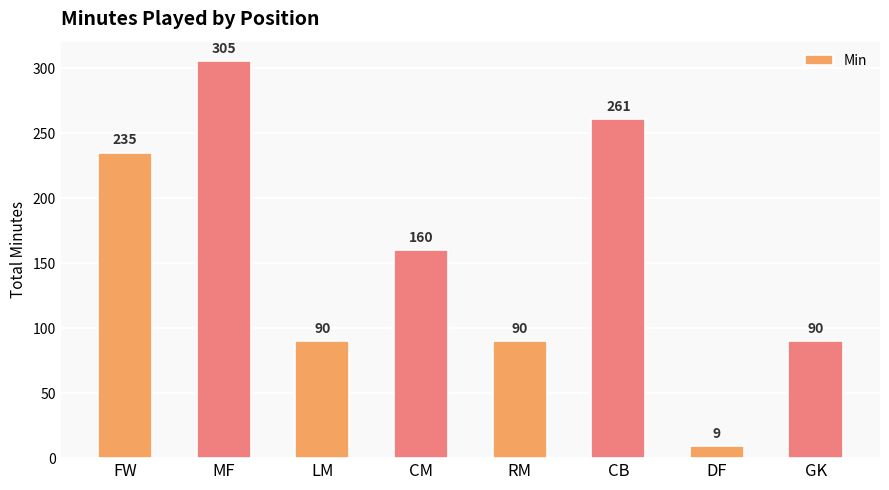

What is the difference between the maximum and second lowest values?

215